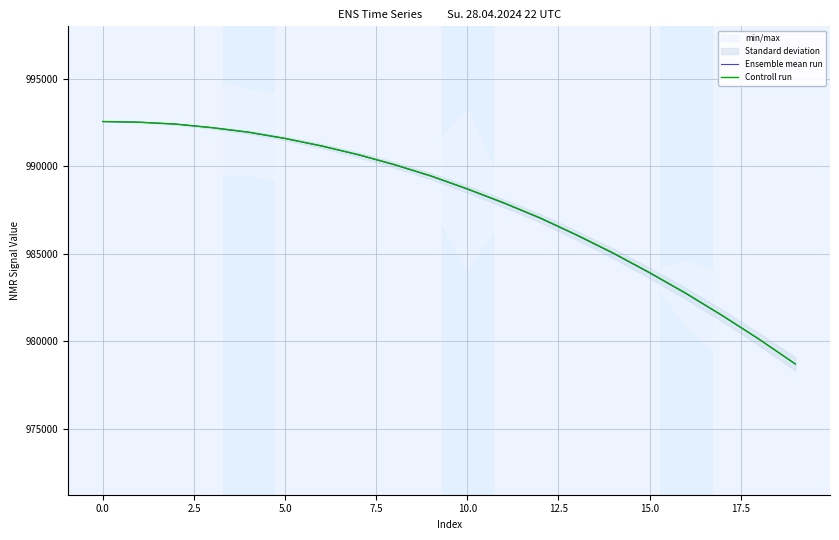

Which series ends up on top after the final intersection of Ensemble mean run and Controll run?

Controll run